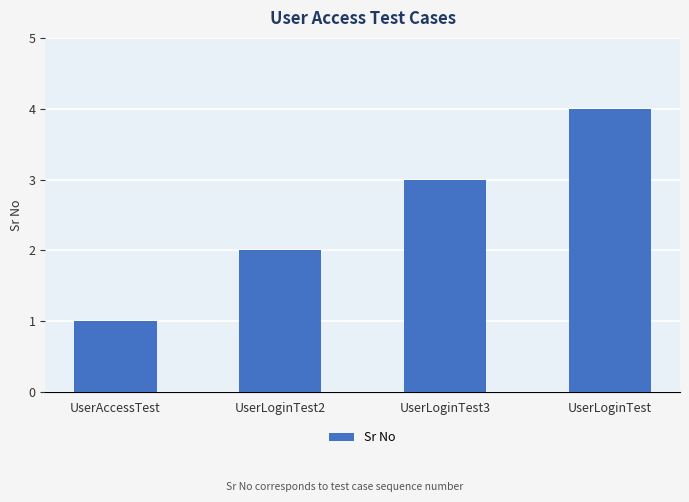

What is the label of the 2nd bar from the right?

UserLoginTest3